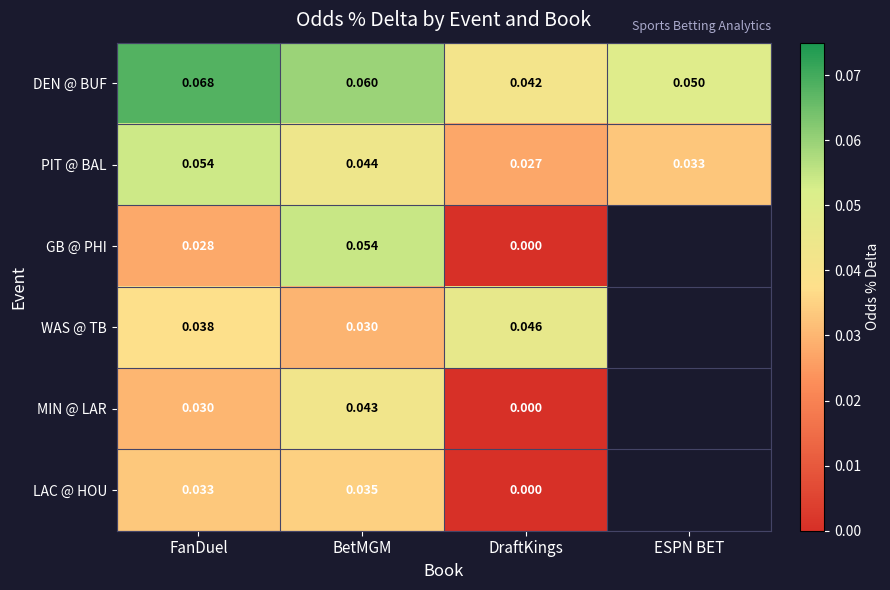

At how many categories does at least one series exceed 0?

4